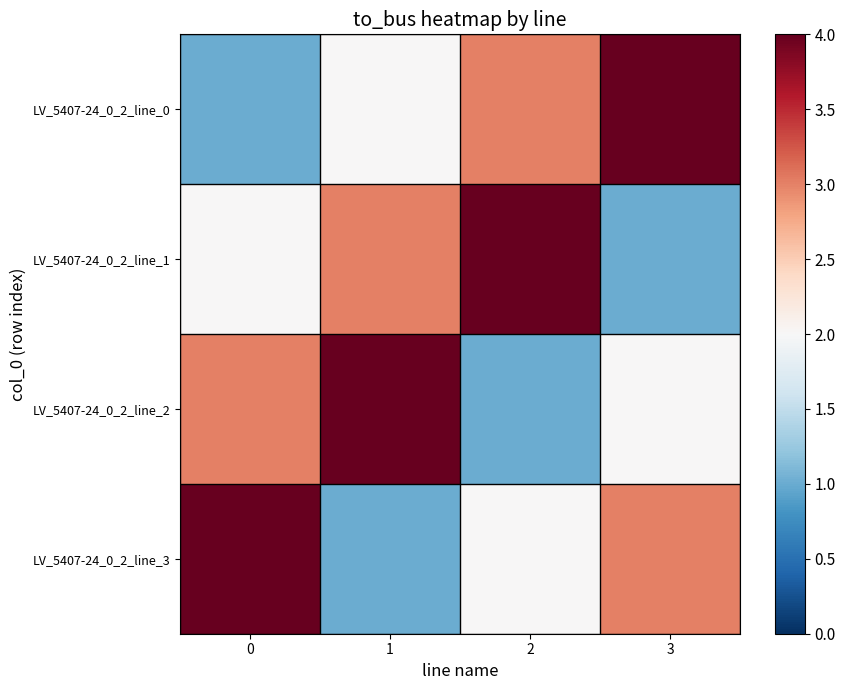

What is the spread (max minus min) of values at 0?

3